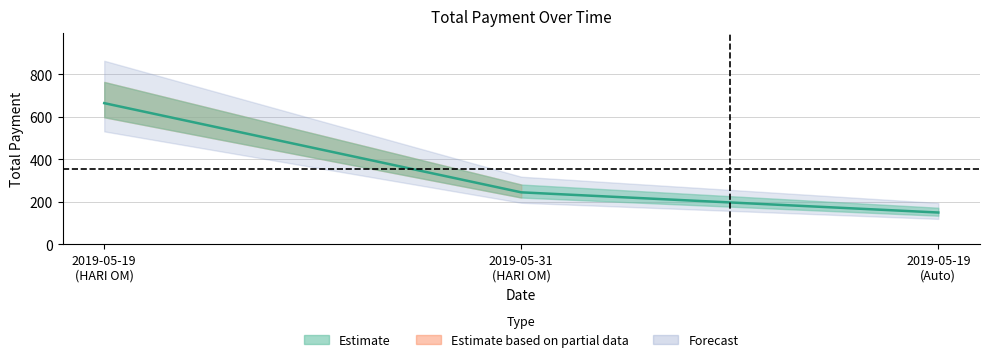

True or false: the data shows 1195 at 2019-05-19 (HARI OM).

False